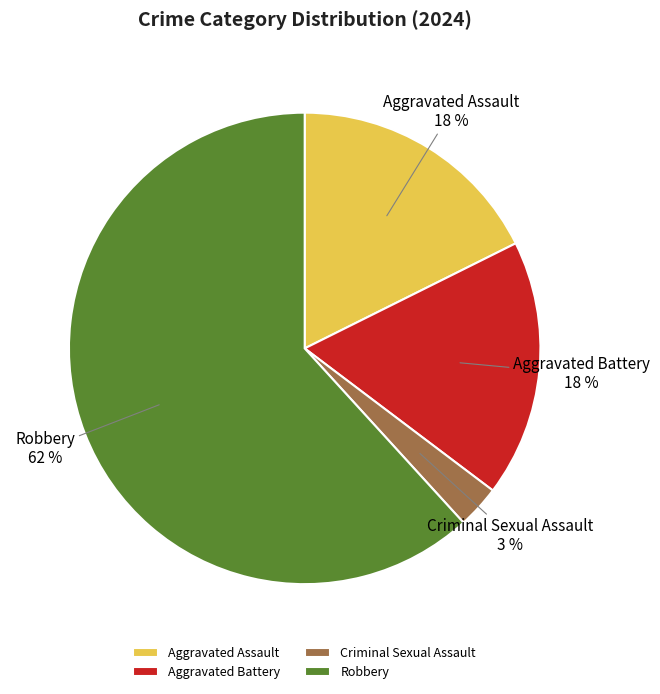

The Aggravated Battery slice represents 26% of the pie. True or false?

False